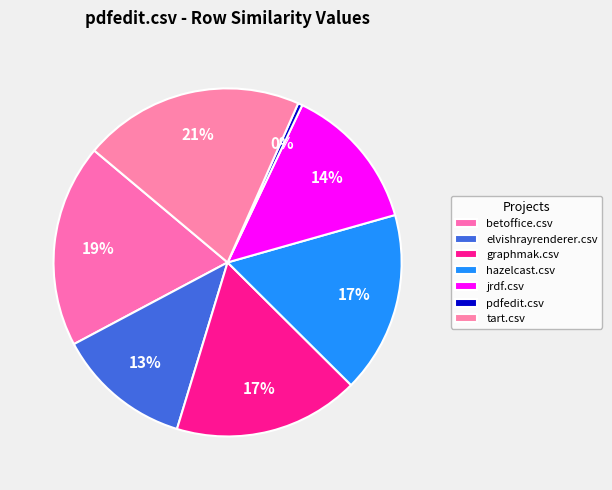

How many slices are in this pie chart?

7